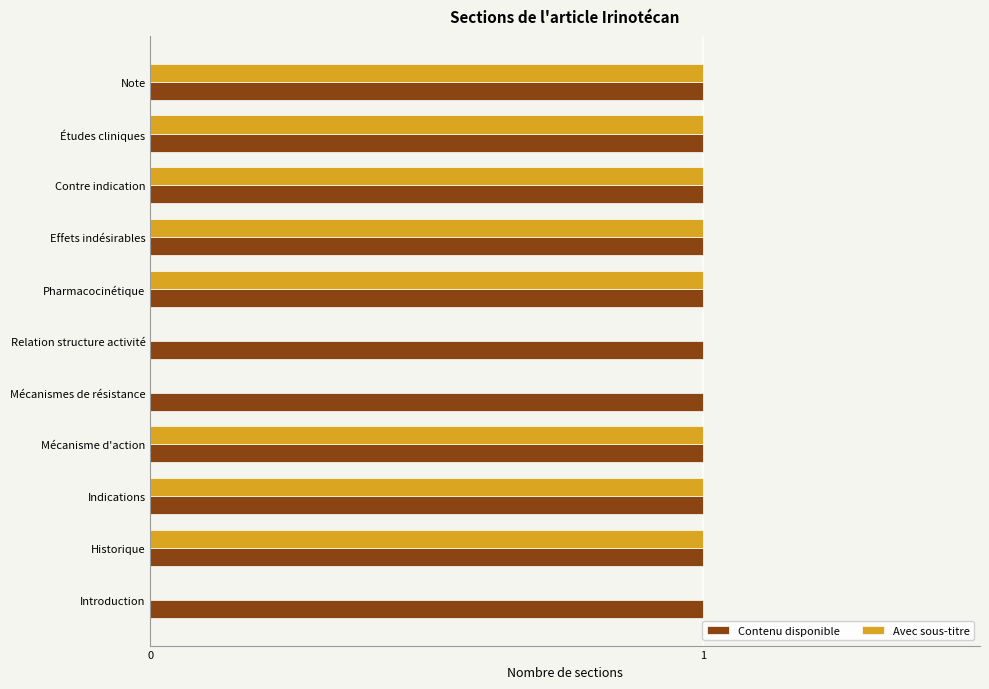

The value of Contenu disponible at Indications is 1. True or false?

True